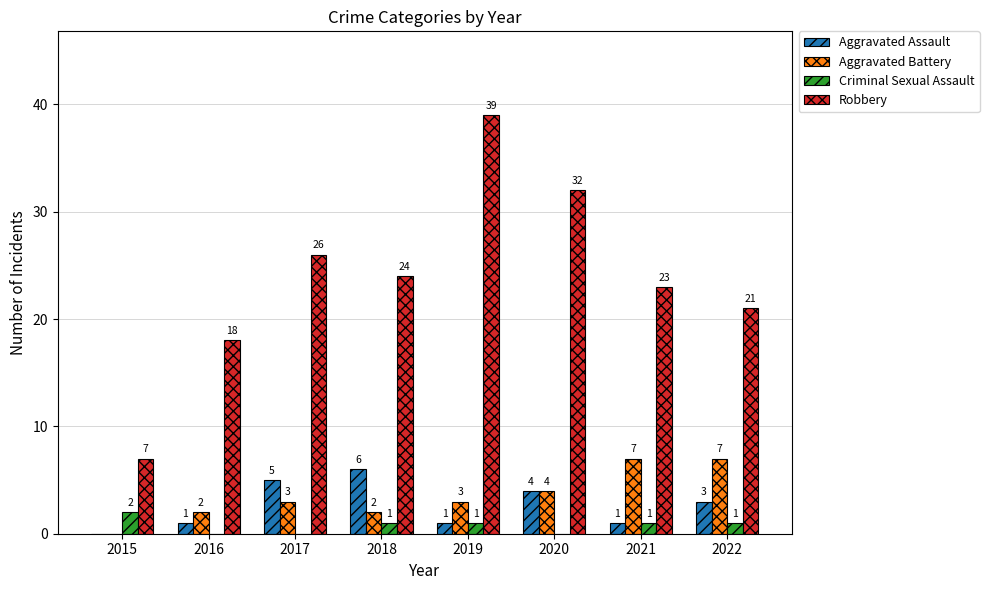

What is the spread (max minus min) of values at 2021?

22